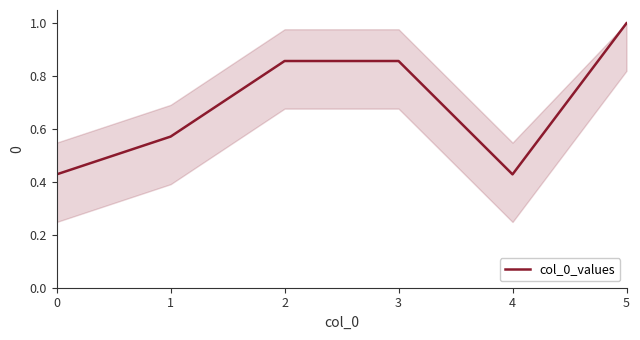

What is the average value?

0.7